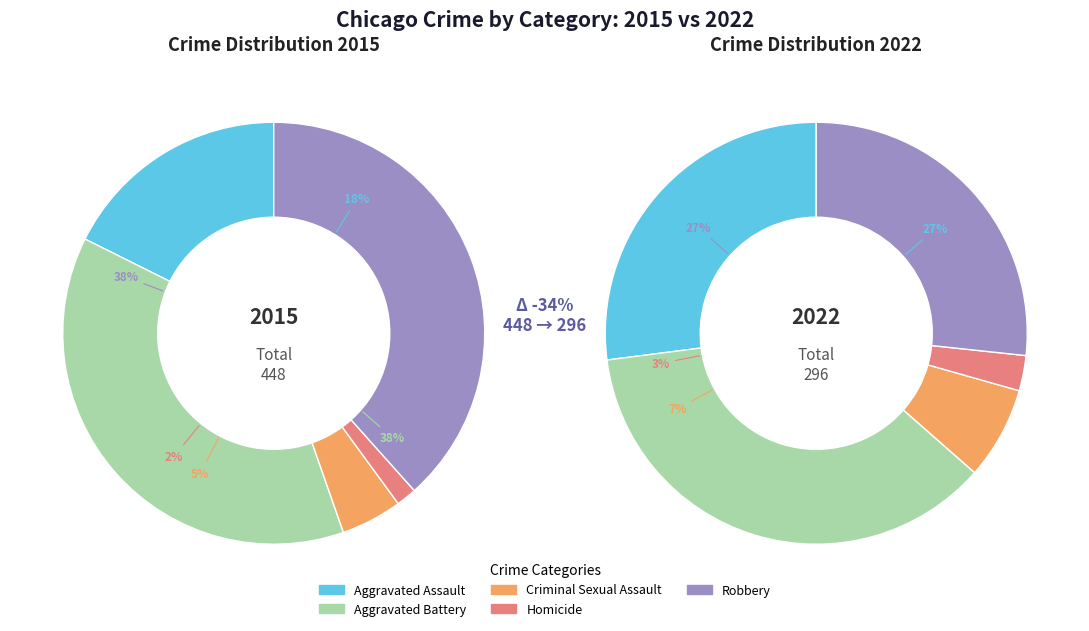

The Criminal Sexual Assault slice represents 1% of the pie. True or false?

False